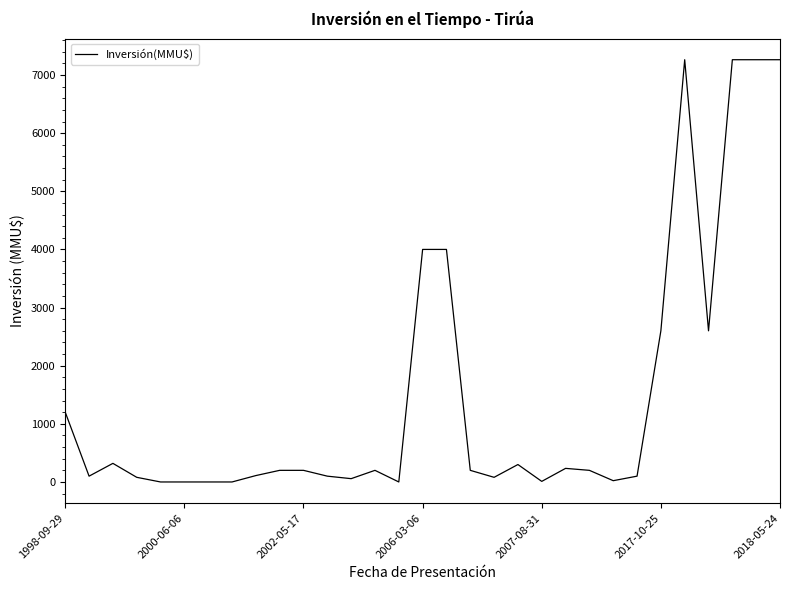

What is the difference between the maximum and minimum values?

7263